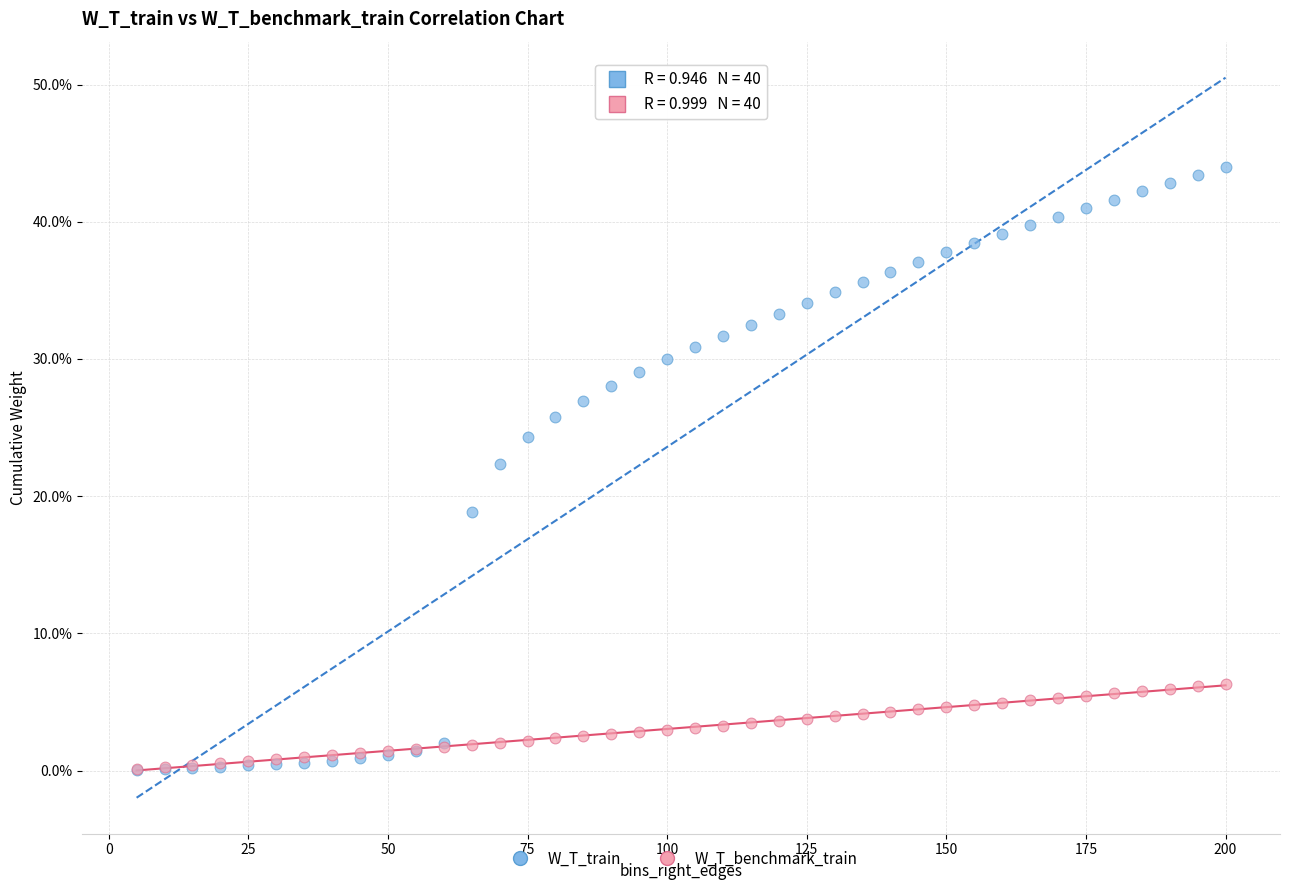

Which series reaches the maximum Y coordinate?

W_T_train